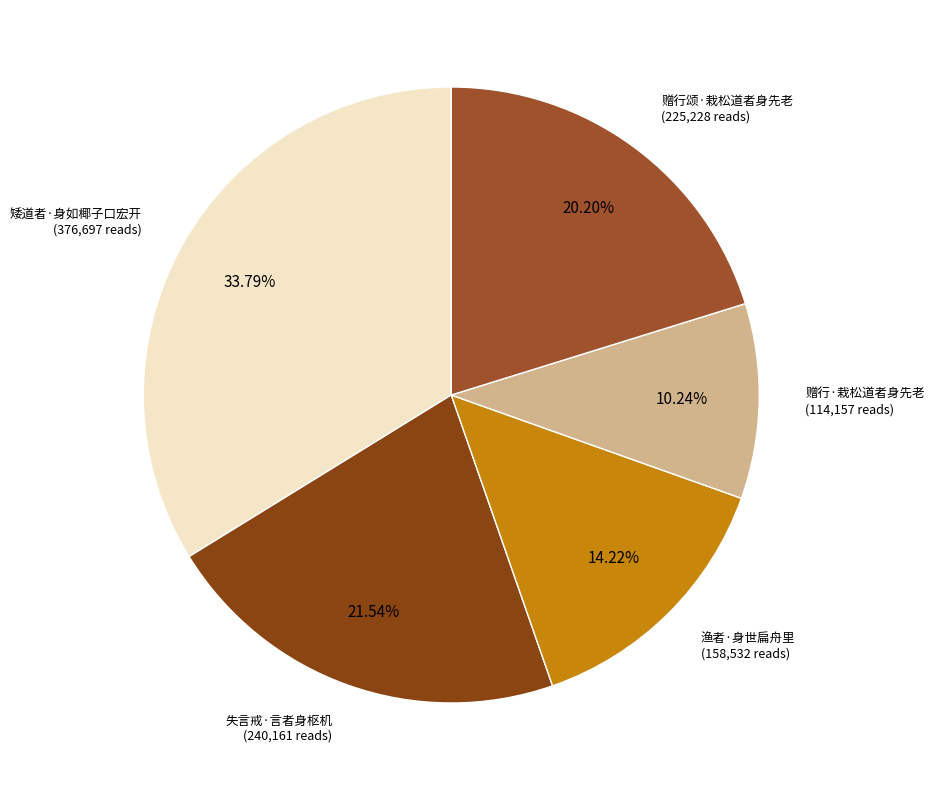

Does any single category account for the majority?

No